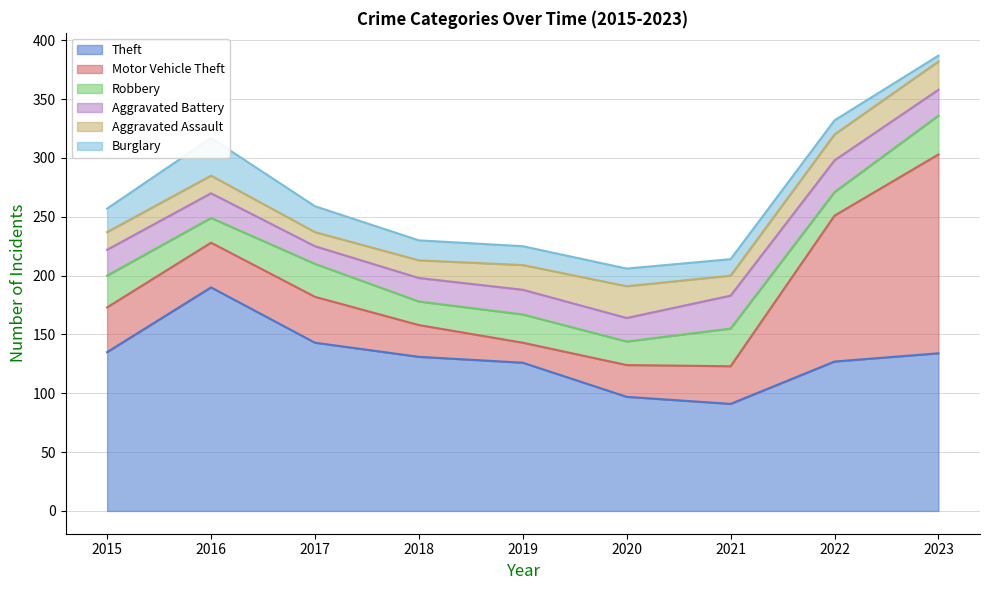

What is the maximum value shown in the chart?

190